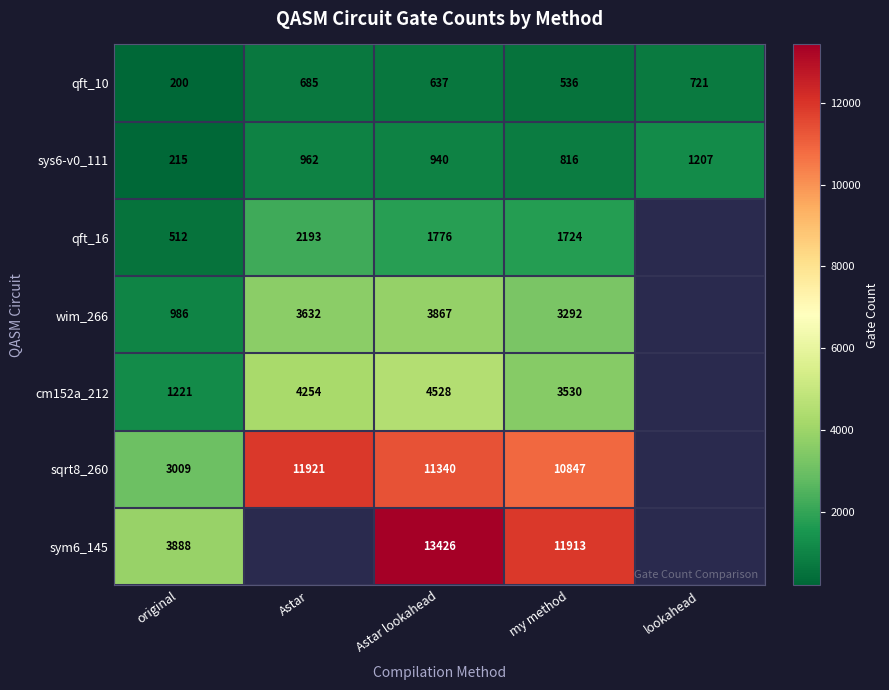

What is the total value across all series at my method?

32658